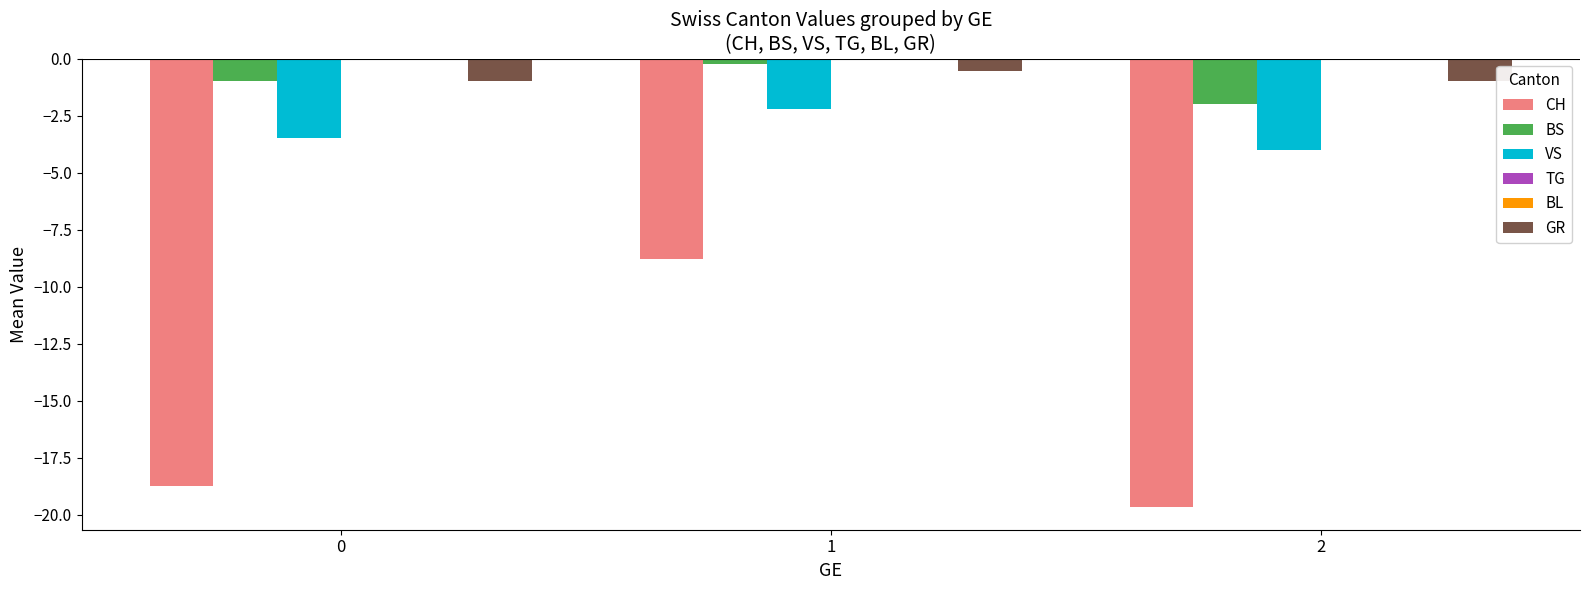

Rank the categories by VS value from lowest to highest.

2, 0, 1